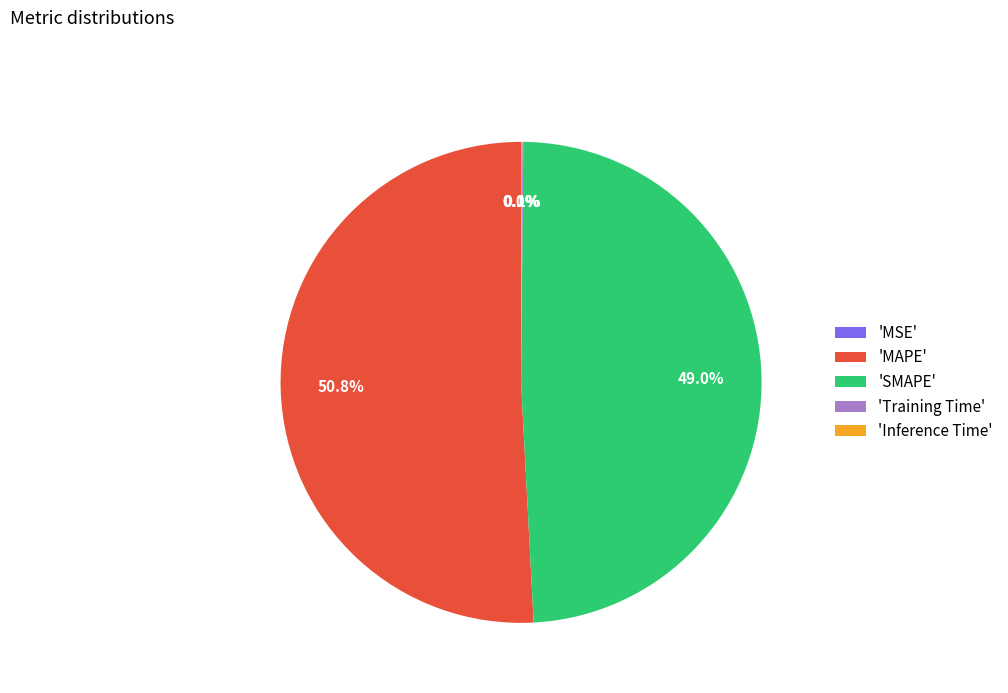

Does 'MAPE' account for over 50% of the chart?

Yes